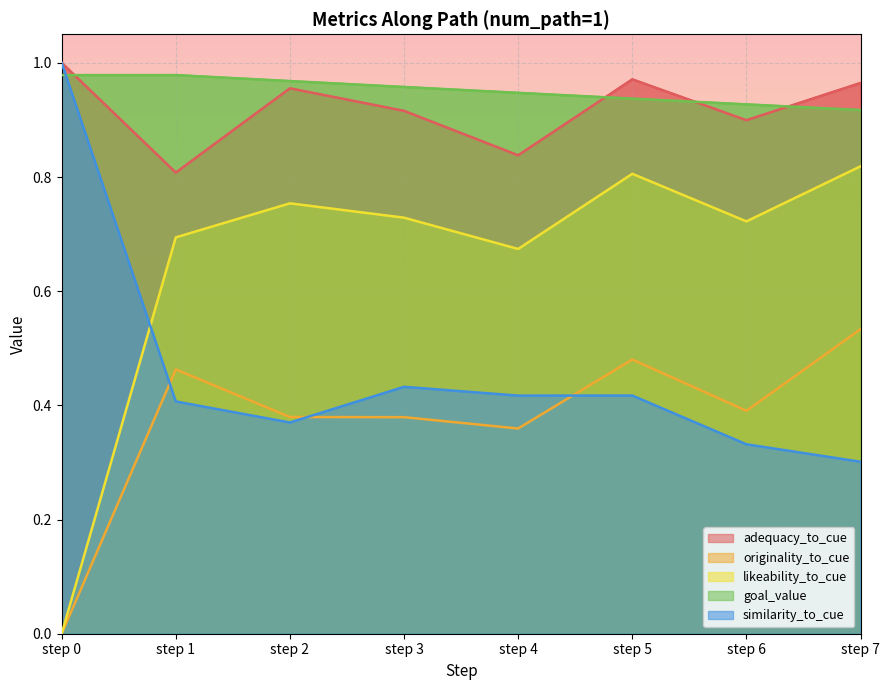

Which series changed the most between step 0 and step 7?

likeability_to_cue